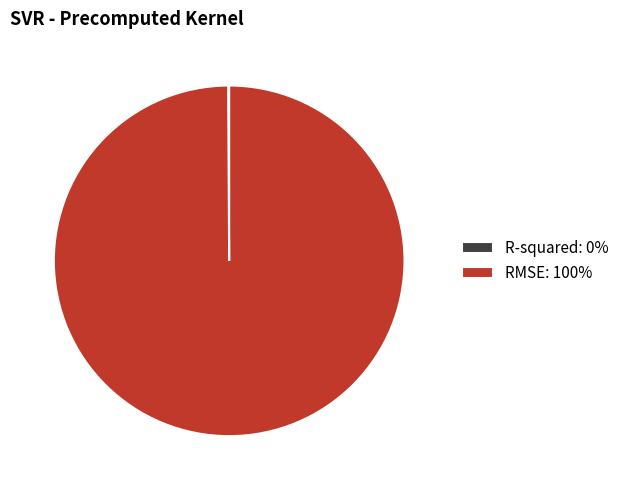

Is there any slice that represents more than half of the pie?

Yes